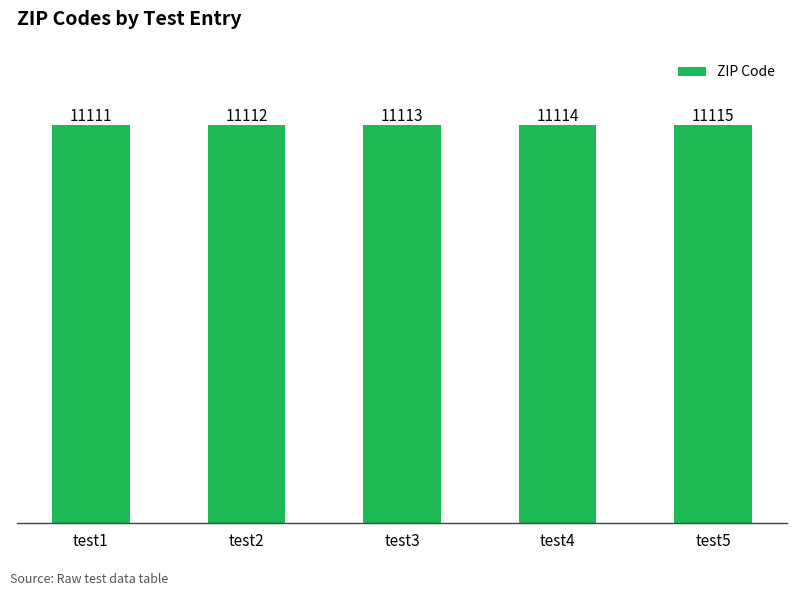

The chart shows a value of 11112 at test2. True or false?

True